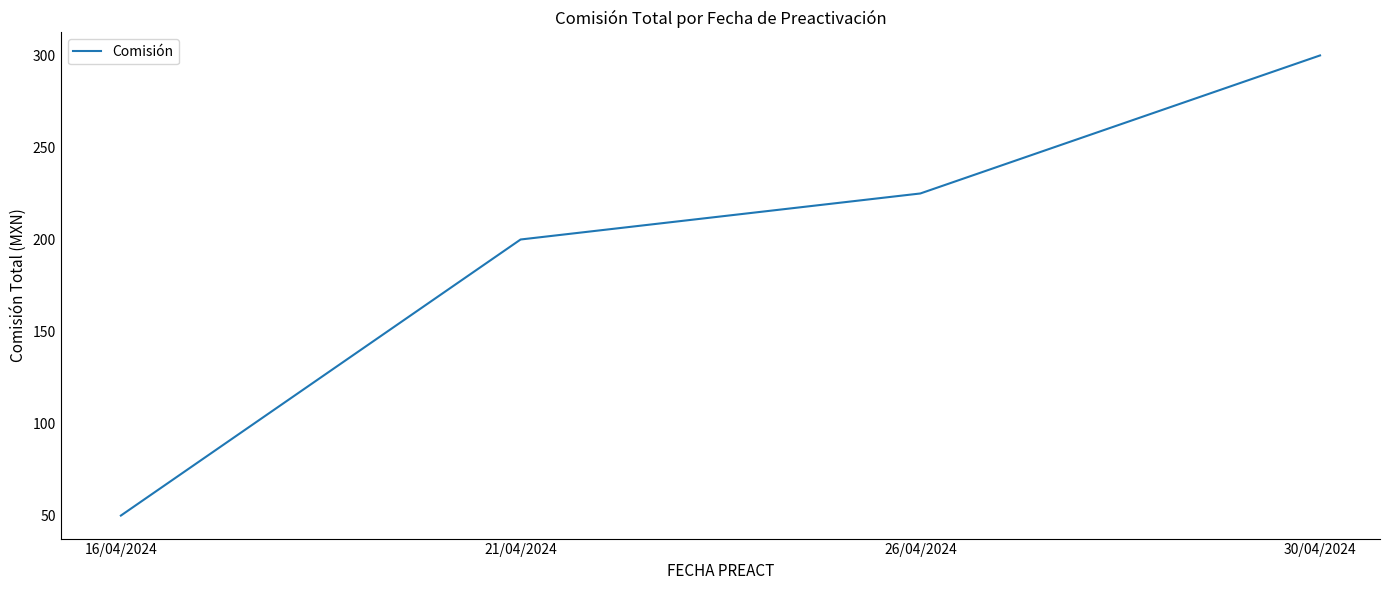

Which label corresponds to the largest value in the chart?

30/04/2024